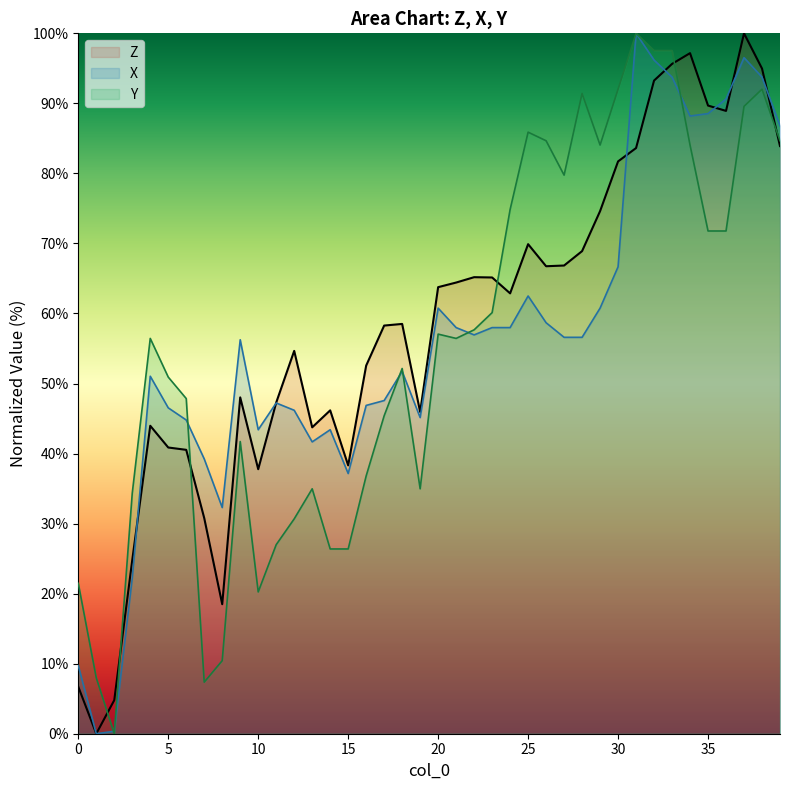

How many data points in Z are above 62?

20